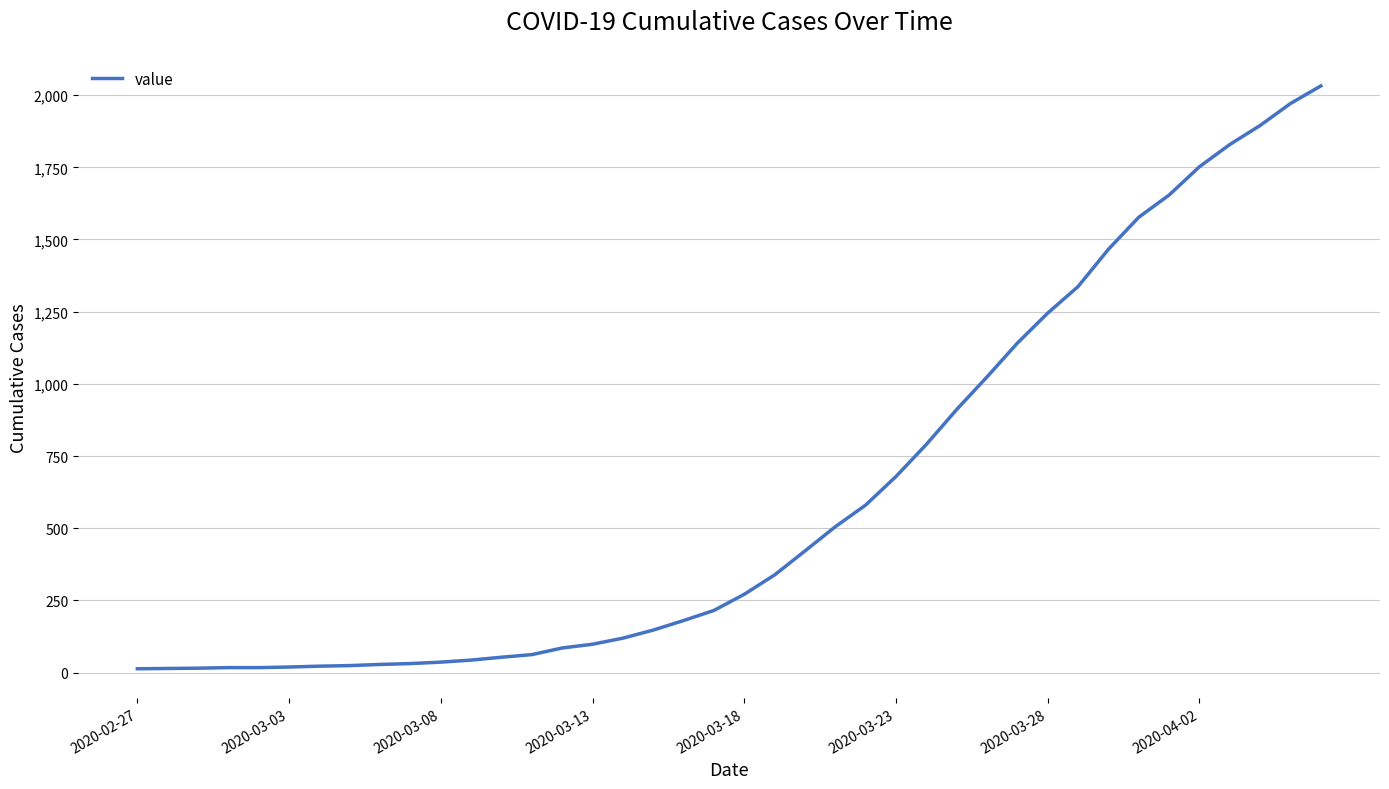

What is the greatest value displayed?

2032